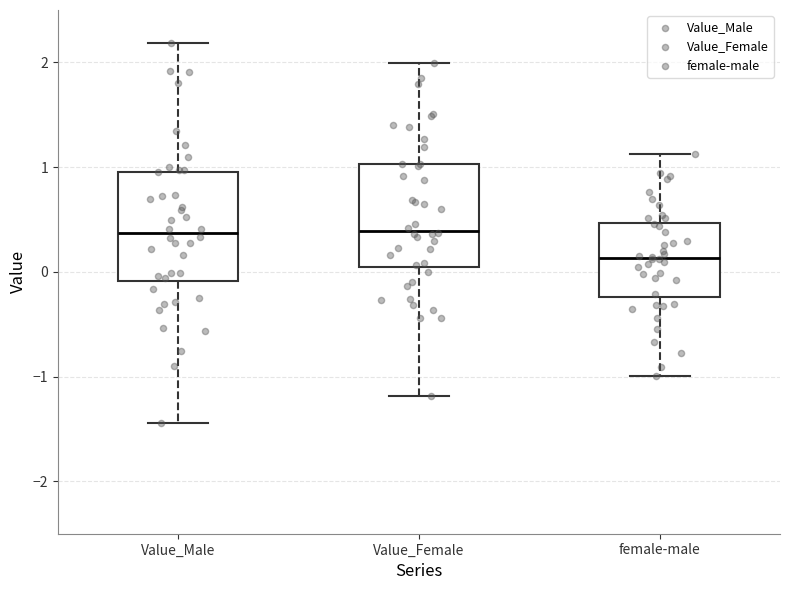

Where does the lower whisker of the box for Value_Male end on the y-axis? The values are not printed on the chart, so give them approximately, as read against the axis.

-1.4